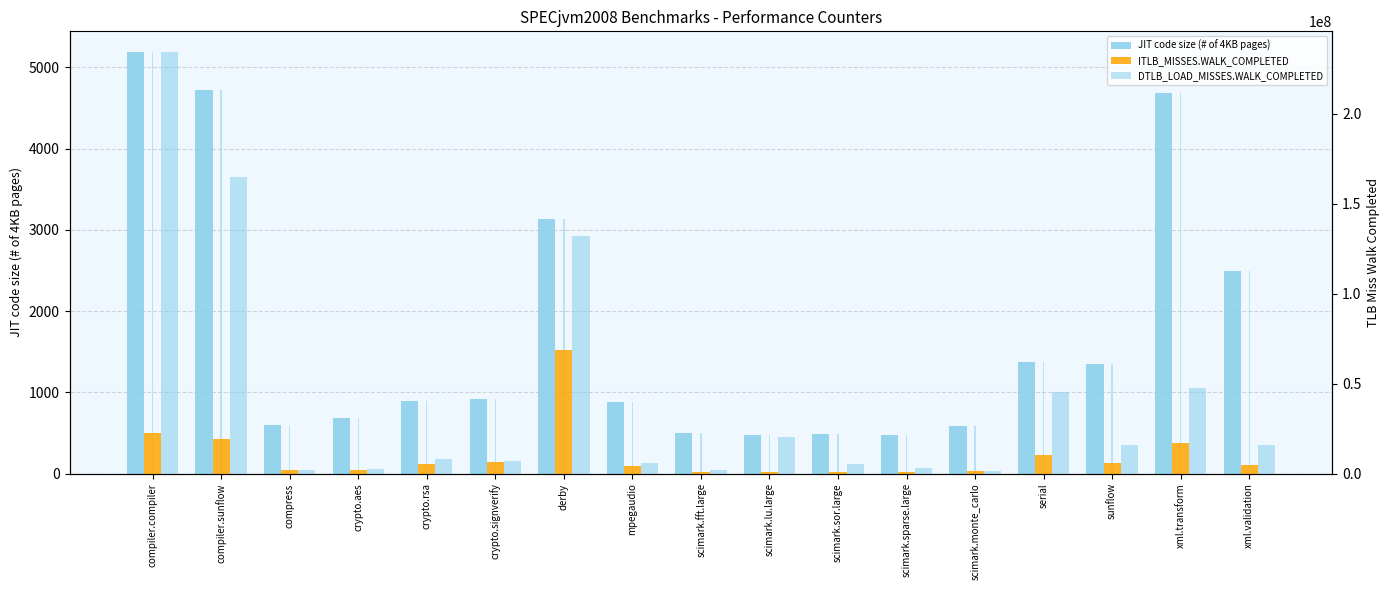

What are all the series names shown in the legend?

JIT code size (# of 4KB pages), ITLB_MISSES.WALK_COMPLETED, DTLB_LOAD_MISSES.WALK_COMPLETED